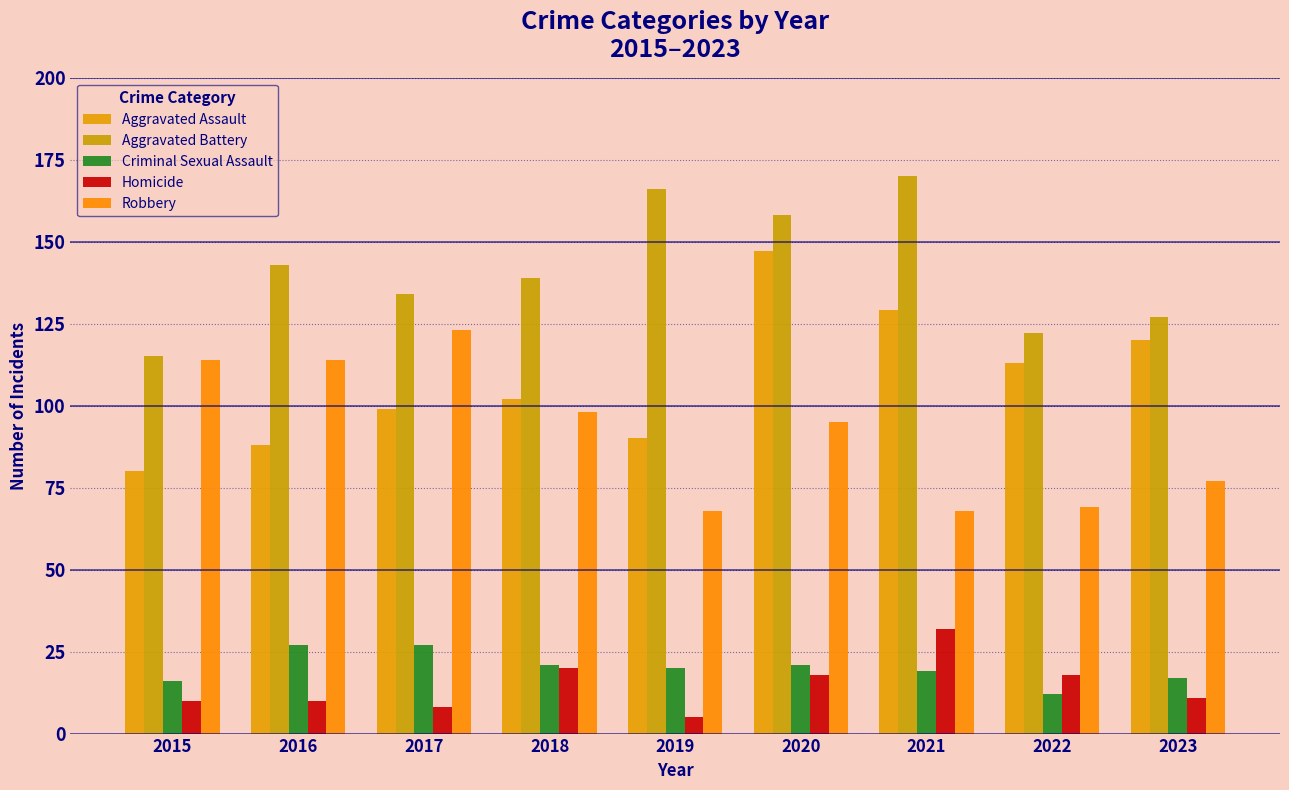

What is the difference between the maximum and minimum values in the Homicide series?

27